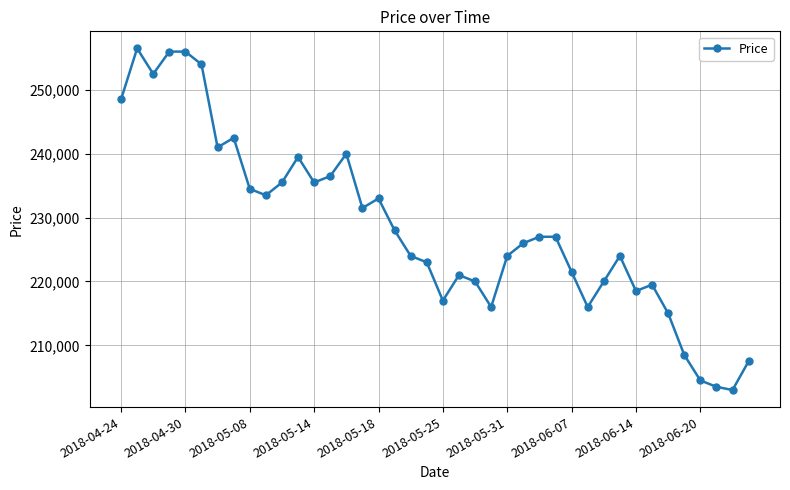

Reading right to left, list all the values displayed in this chart.

207500	203000	203500	204500	208500	215000	219500	218500	224000	220000	216000	221500	227000	227000	226000	224000	216000	220000	221000	217000	223000	224000	228000	233000	231500	240000	236500	235500	239500	235500	233500	234500	242500	241000	254000	256000	256000	252500	256500	248500